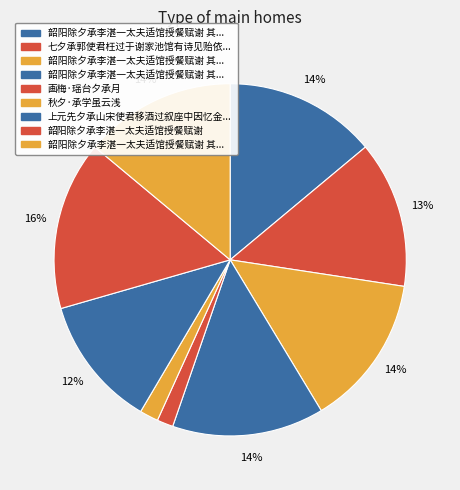

How many slices are in this pie chart?

9